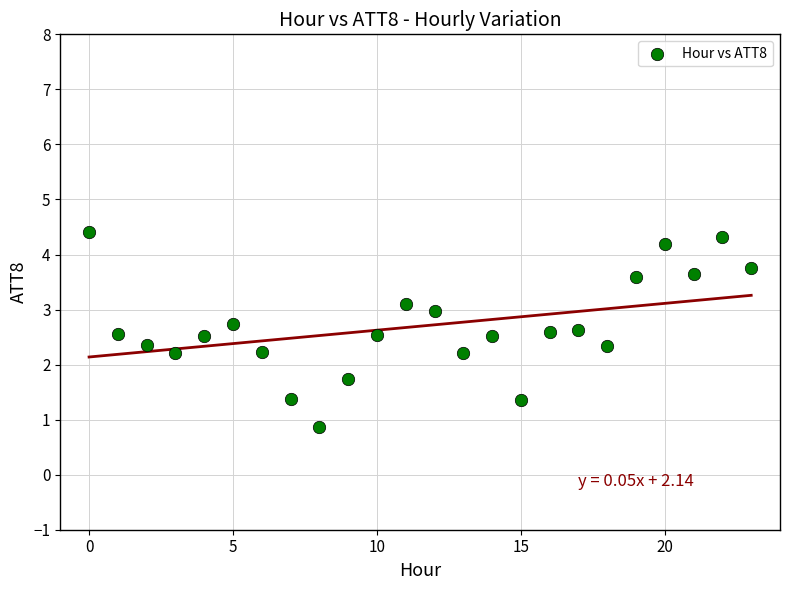

What is the range of Y values (max minus min)?

3.6